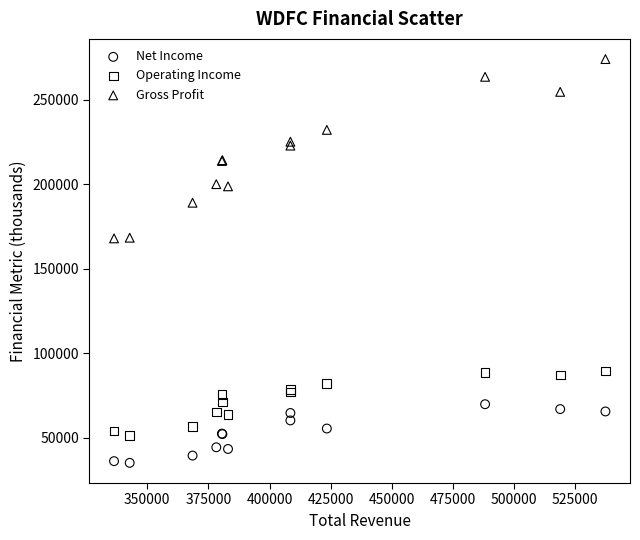

What are all the series names shown in the legend?

Net Income, Operating Income, Gross Profit